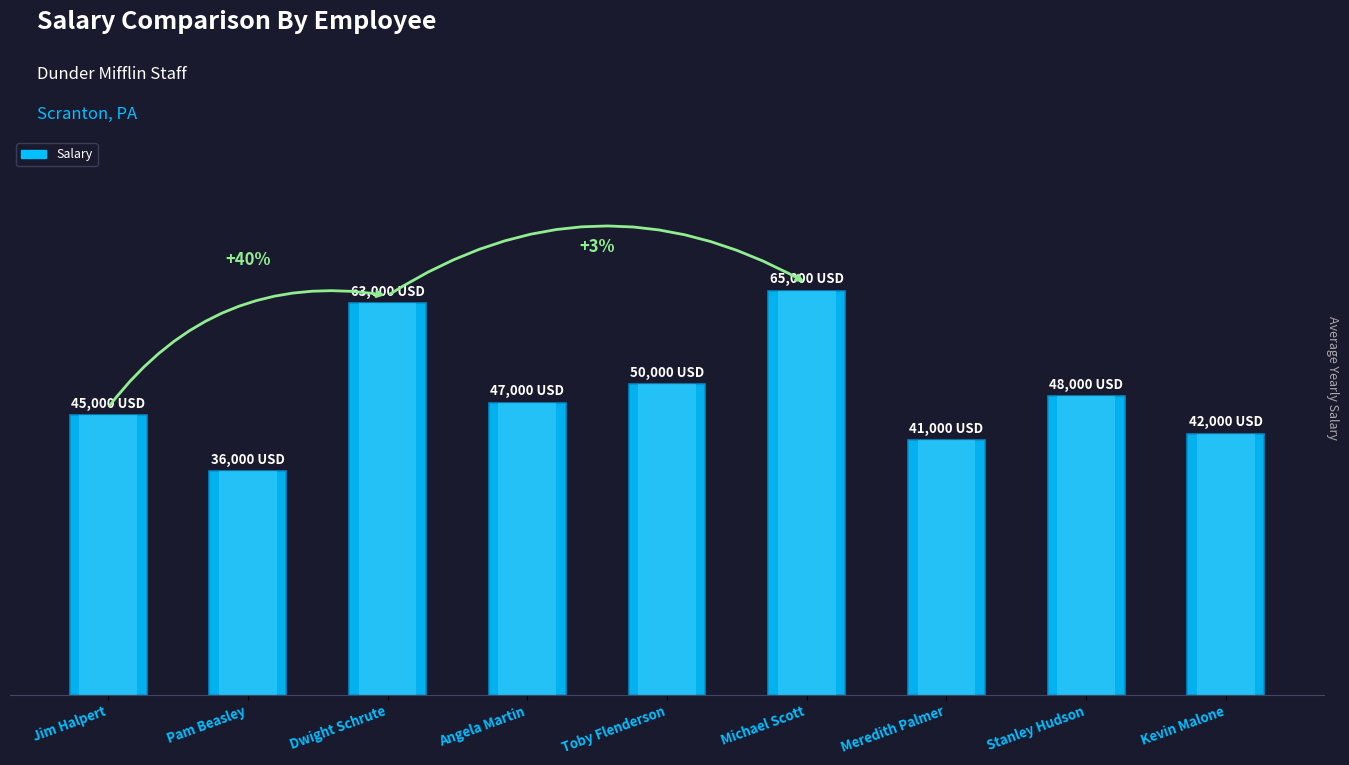

The chart shows a value of 65000 at Michael Scott. True or false?

True